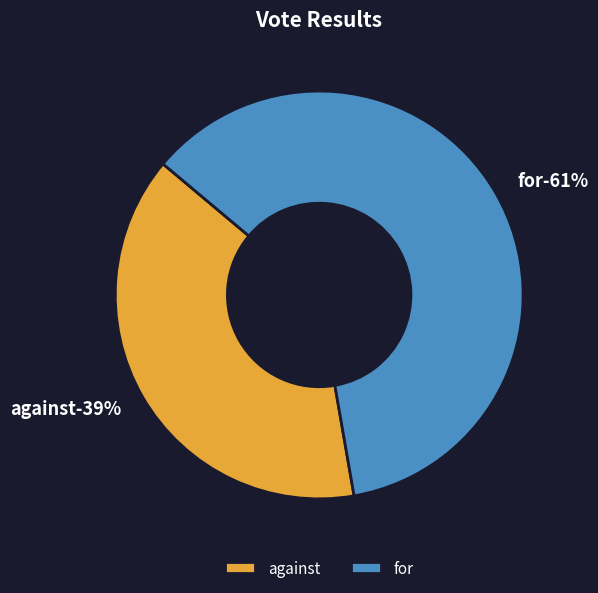

Rank the categories by value from highest to lowest.

for, against